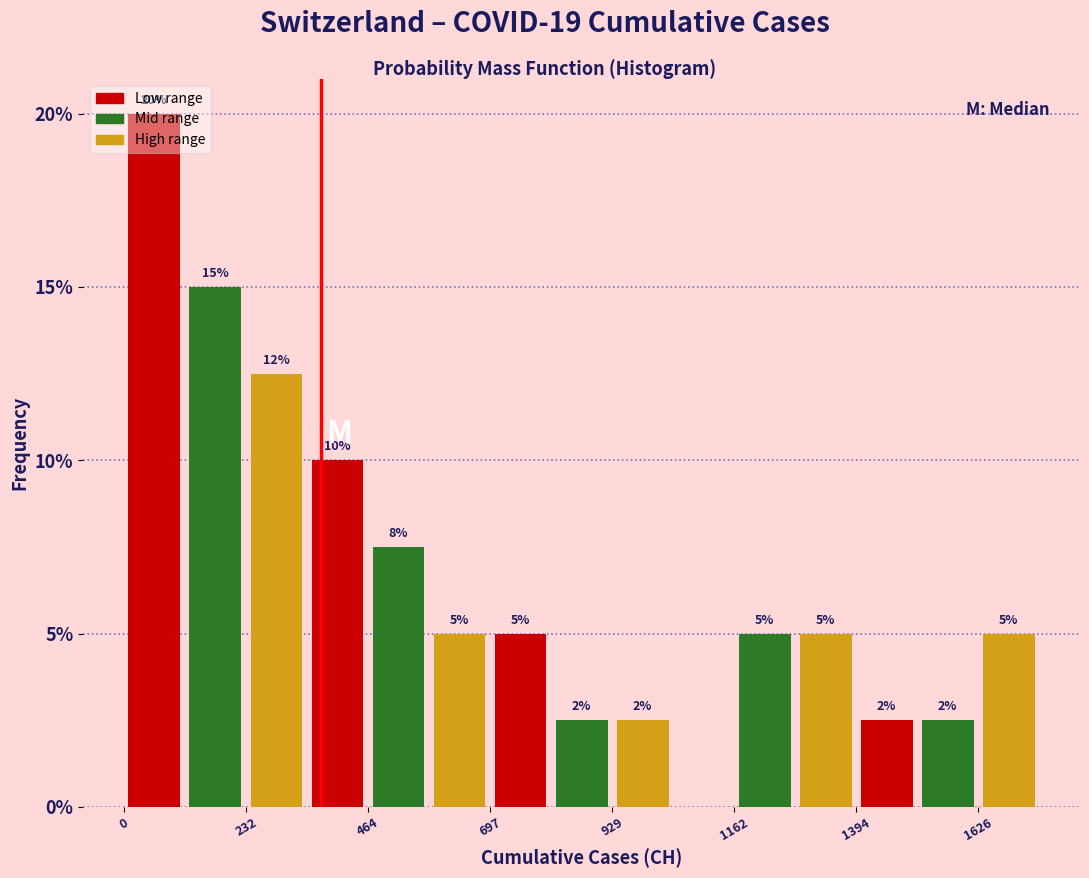

Read against the x-axis, roughly where is the centre of the tallest bar?

50